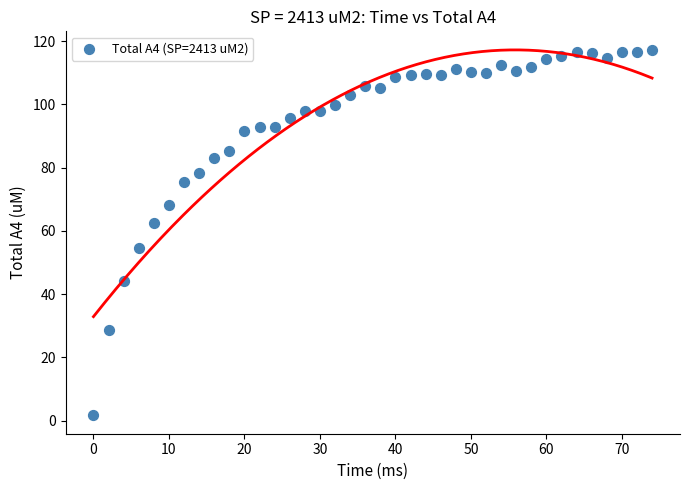

What is the range of Y values (max minus min)?

115.7